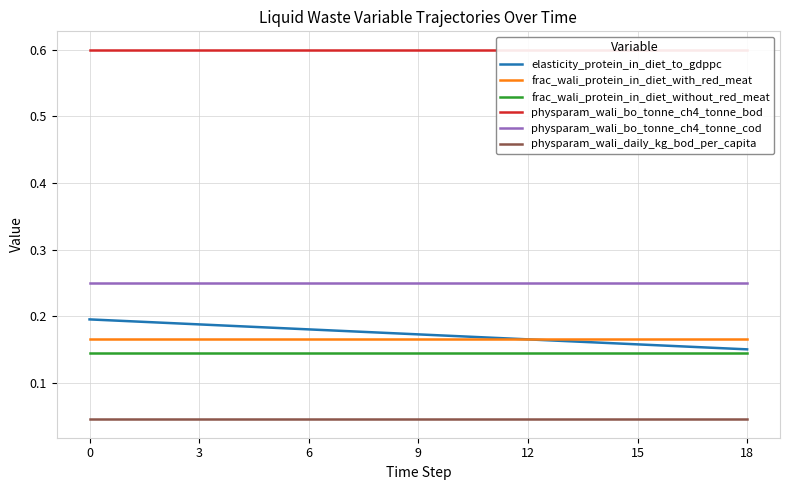

Which series has the largest total across all categories?

physparam_wali_bo_tonne_ch4_tonne_bod